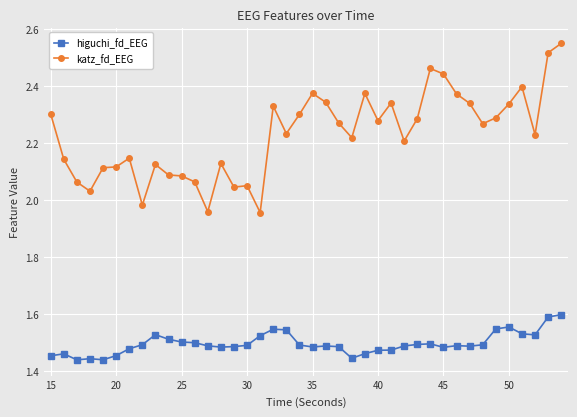

Which series has the widest spread of values?

katz_fd_EEG